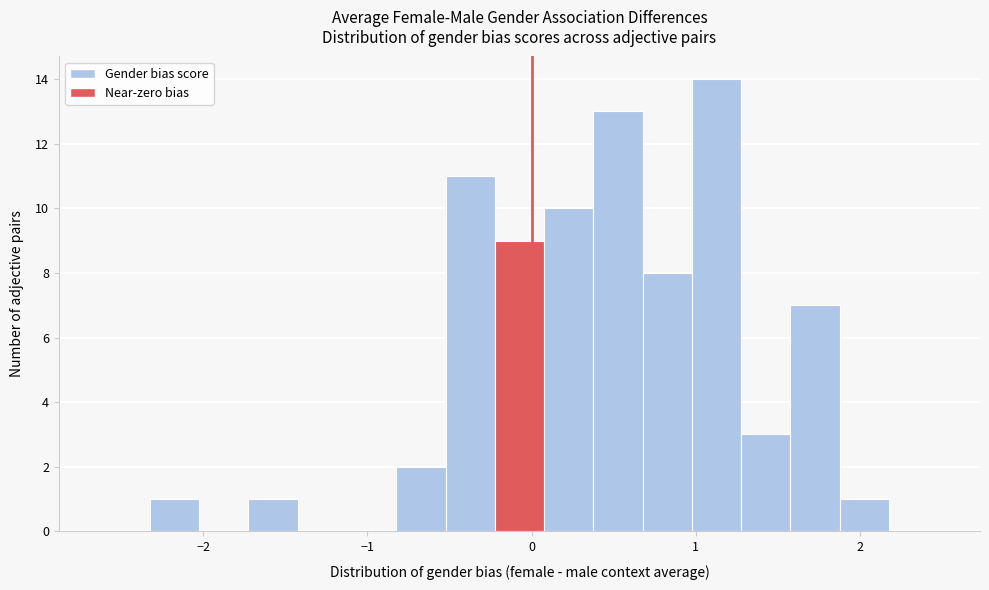

Around what value on the x-axis is the tallest bar? Give the approximate position of its centre, as read against the axis.

1.1